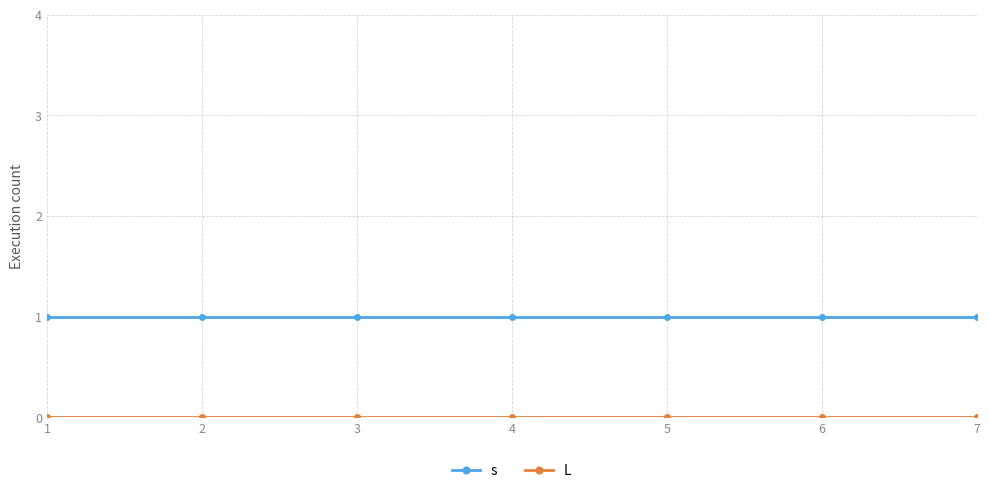

Does the chart display data point markers on the line(s)?

Yes